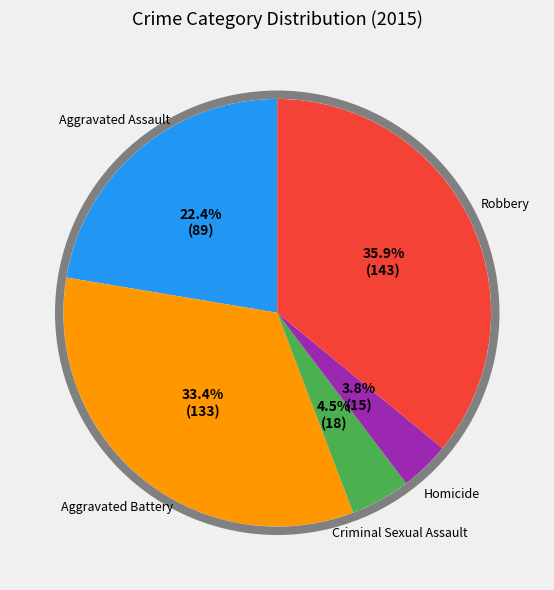

Which has a higher value, Robbery or Criminal Sexual Assault?

Robbery